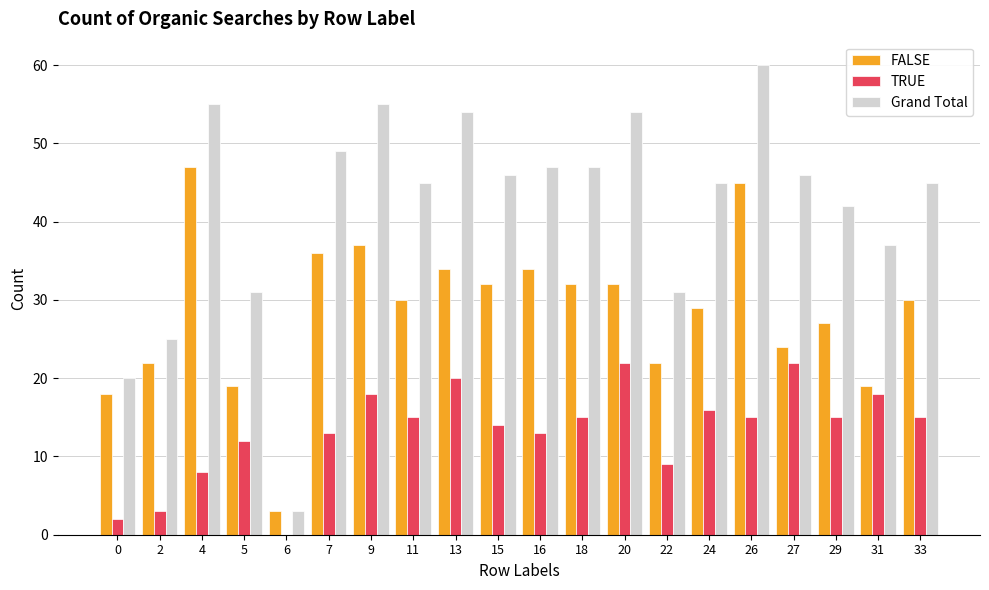

At which category is the sum across all series the highest?

26